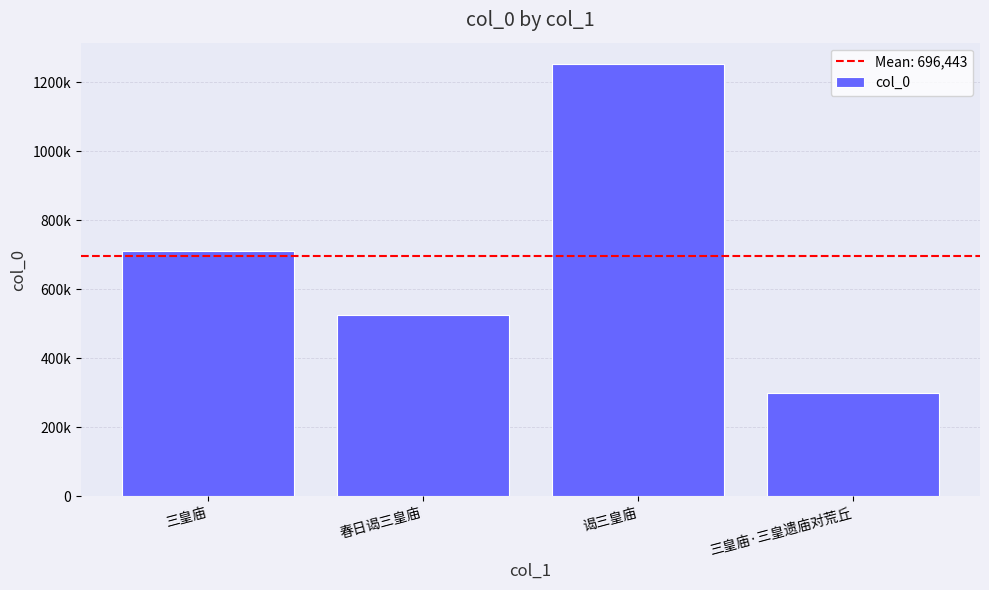

What is the label of the 4th bar from the left?

三皇庙·三皇遗庙对荒丘